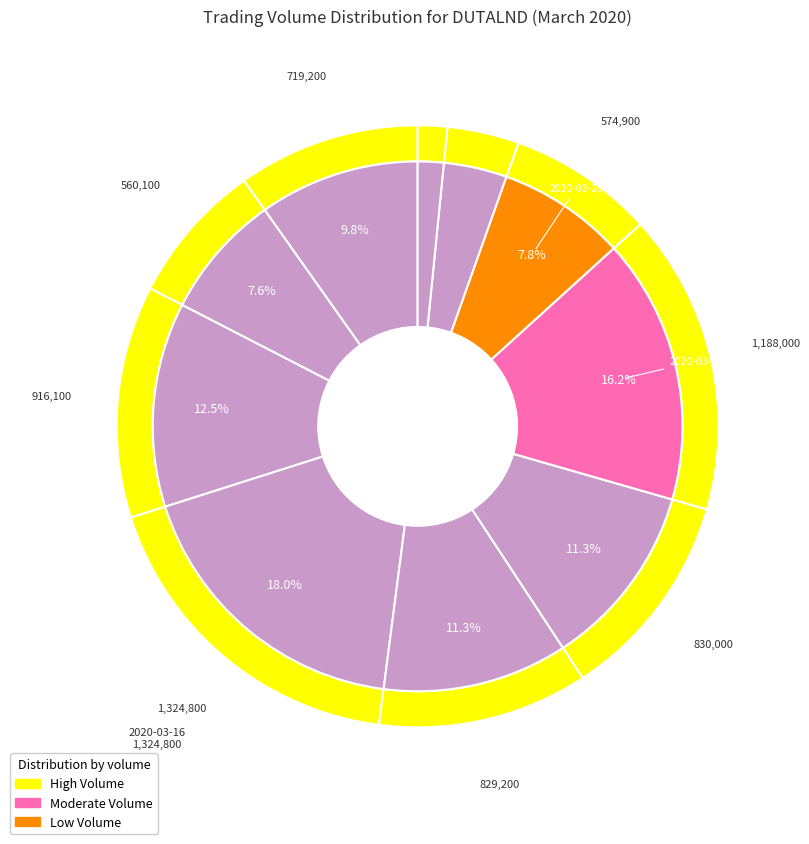

Which category has the smallest portion of the pie?

2020-03-24